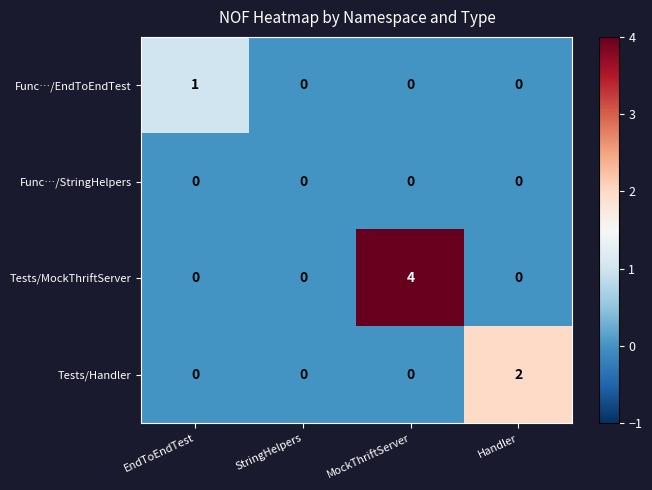

Reading left to right, what are all the values shown in this chart?

Func…/EndToEndTest: 1	0	0	0
Func…/StringHelpers: 0	0	0	0
Tests/MockThriftServer: 0	0	4	0
Tests/Handler: 0	0	0	2